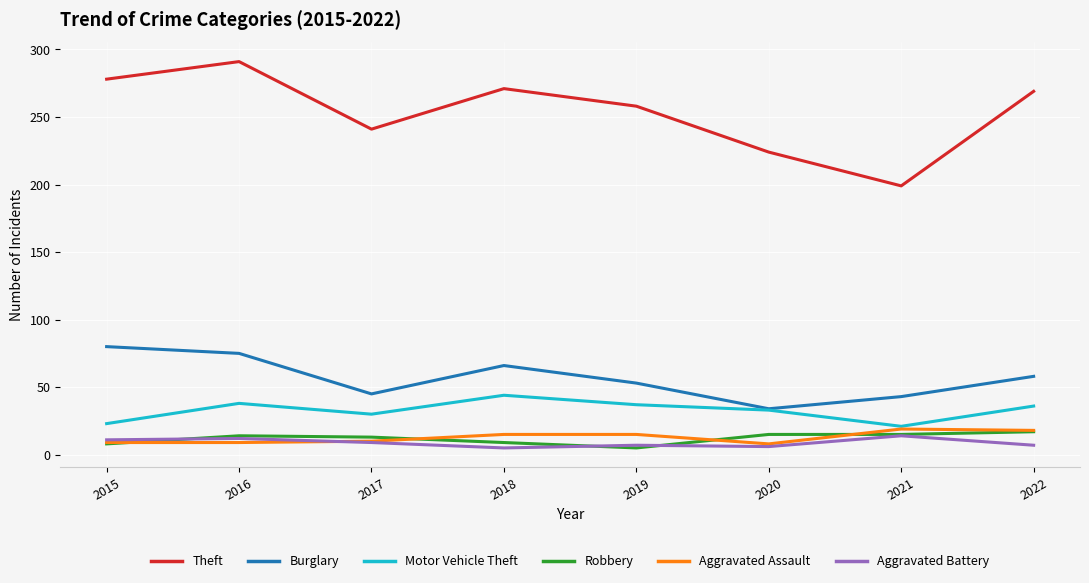

What is the approximate value of Robbery at 2016?

14